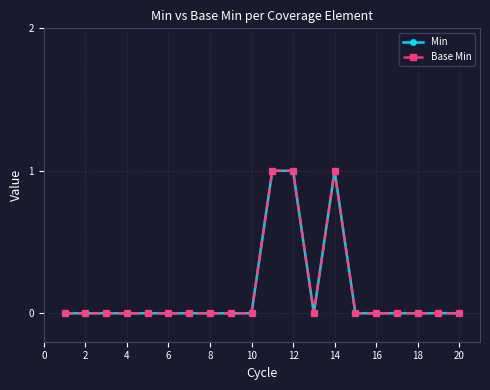

At how many categories does at least one series exceed 0?

3